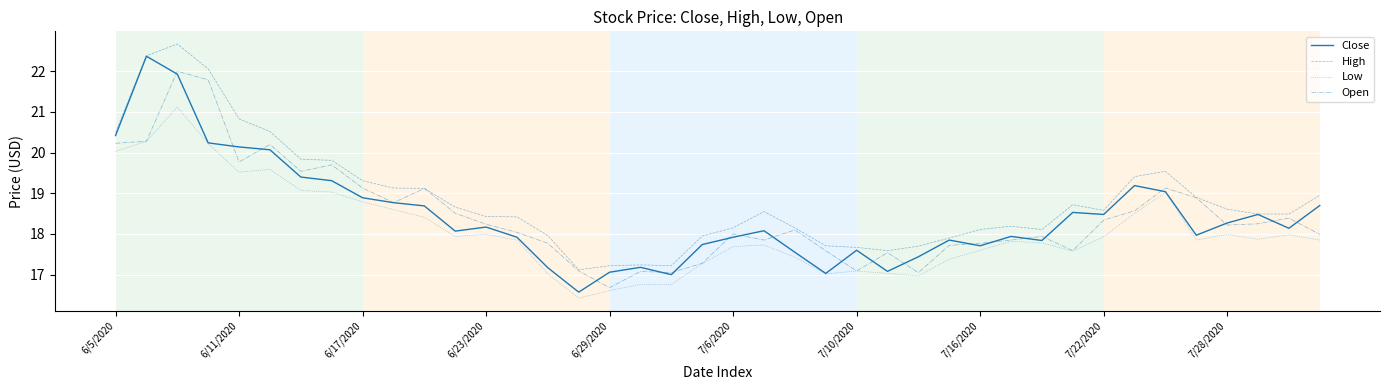

What is the minimum value shown in the chart?

16.4